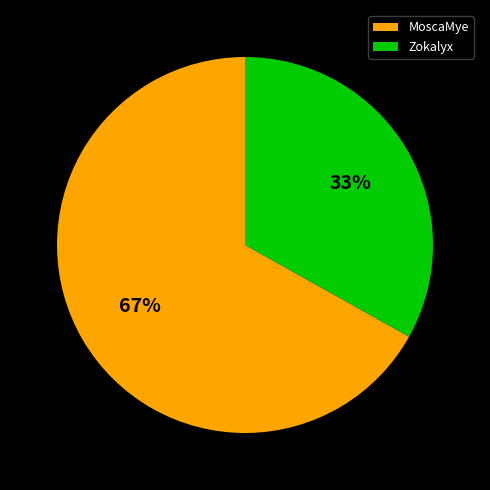

What is the majority slice?

MoscaMye